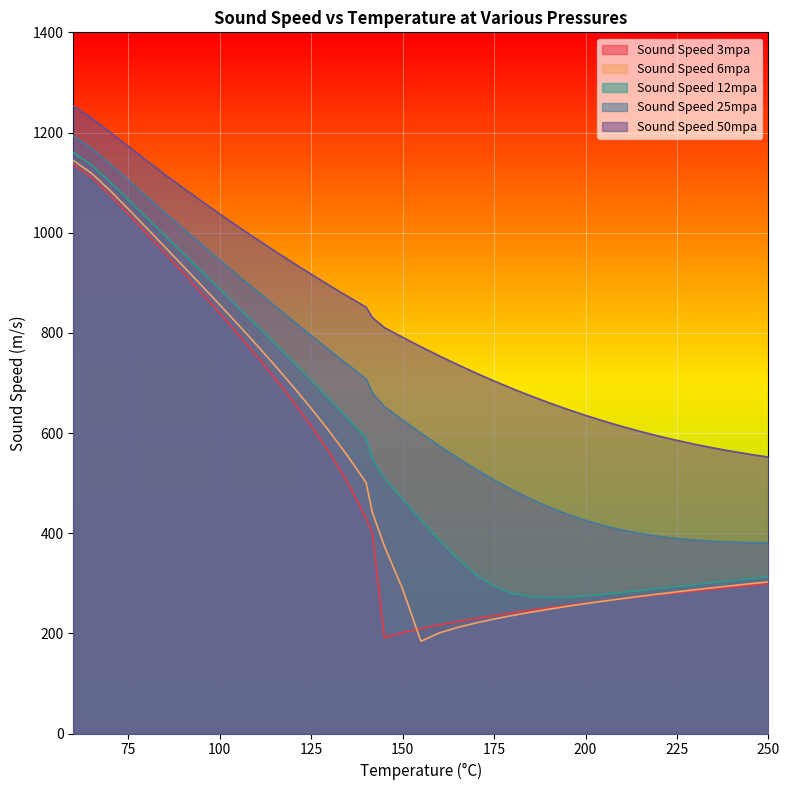

What is the spread (max minus min) of values at 150?

589.6